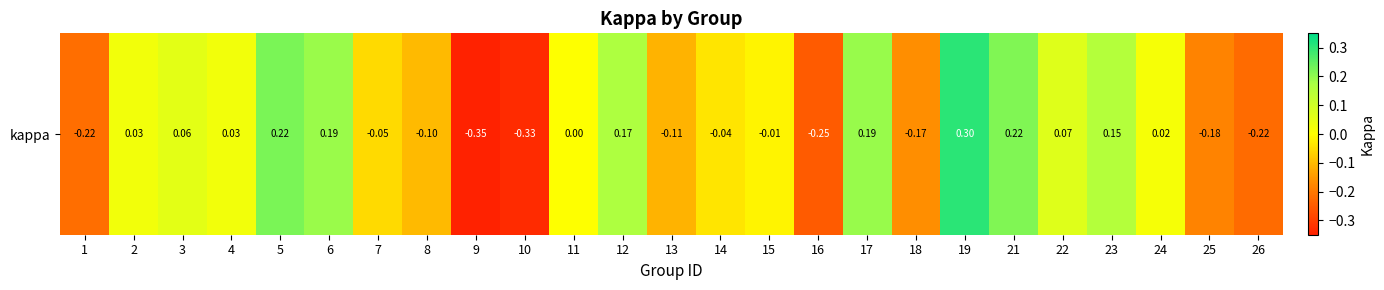

What is the maximum value shown in the chart?

0.3